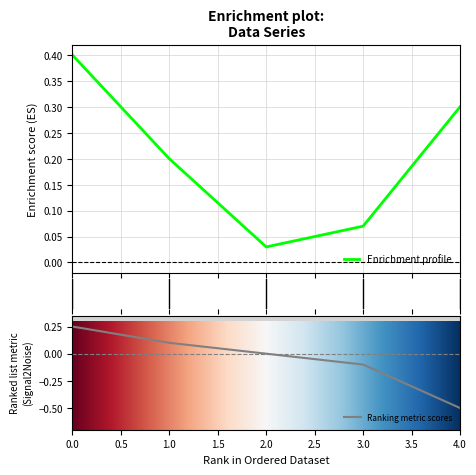

What is the difference between the maximum and minimum values?

0.4